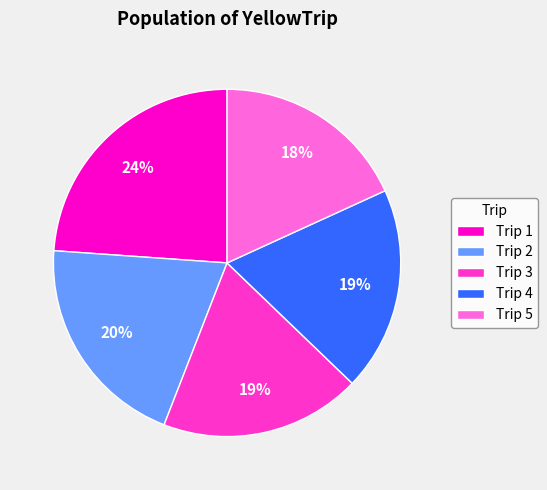

Do Trip 2 and Trip 4 together represent more than half of the pie?

No